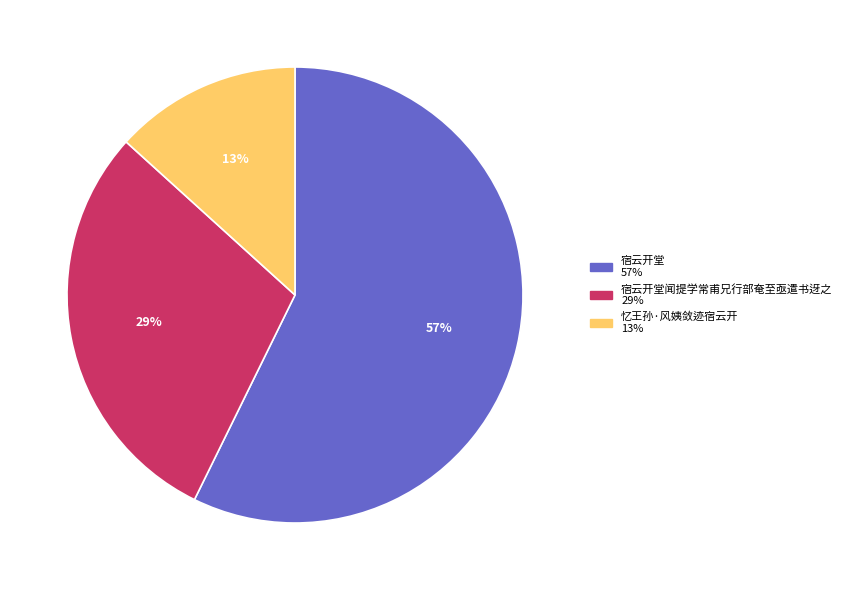

Count the number of slices in the pie.

3